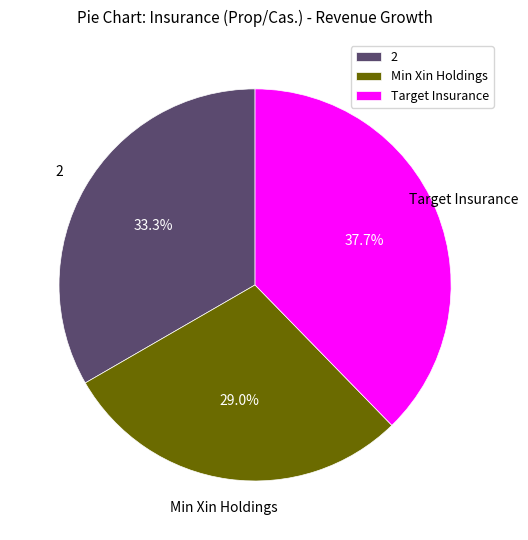

Combined, do Min Xin Holdings and 2 account for over 50%?

Yes